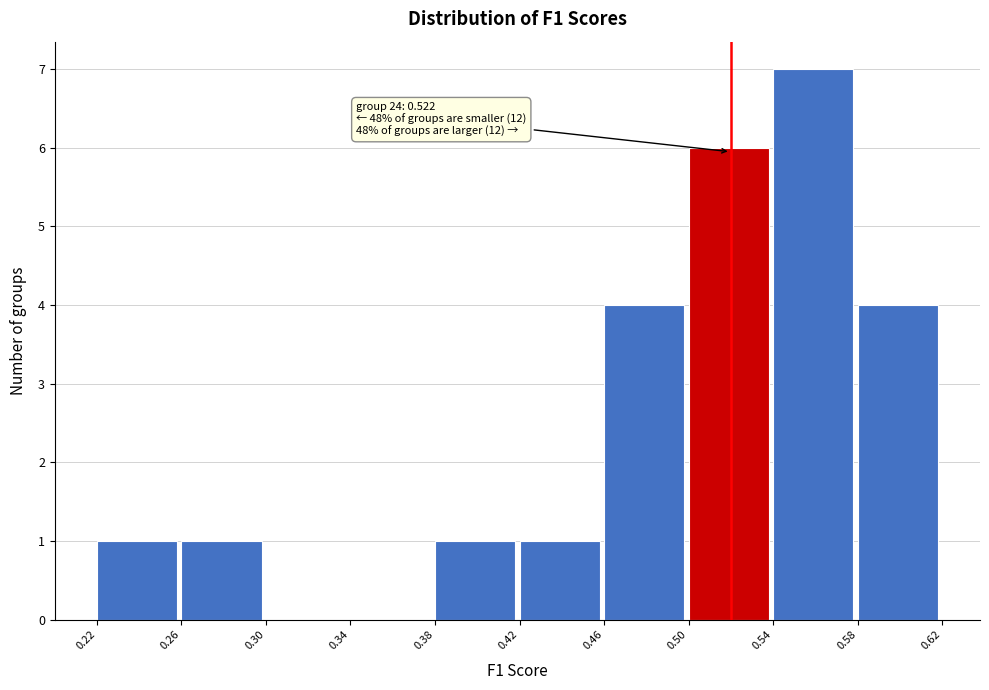

Over which range of the x-axis is the bar tallest?

0.54 to 0.58